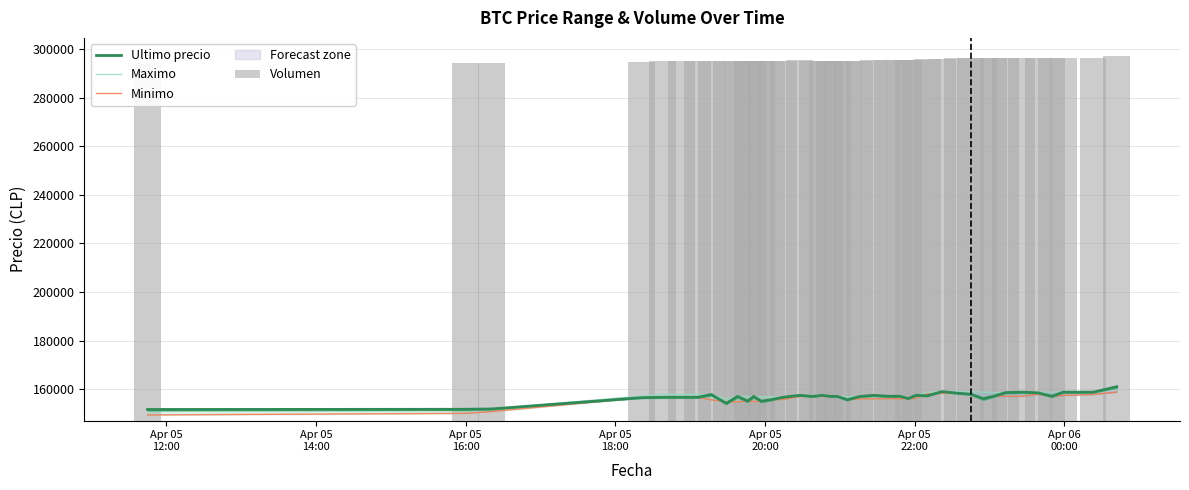

Which series has the largest total across all categories?

Maximo